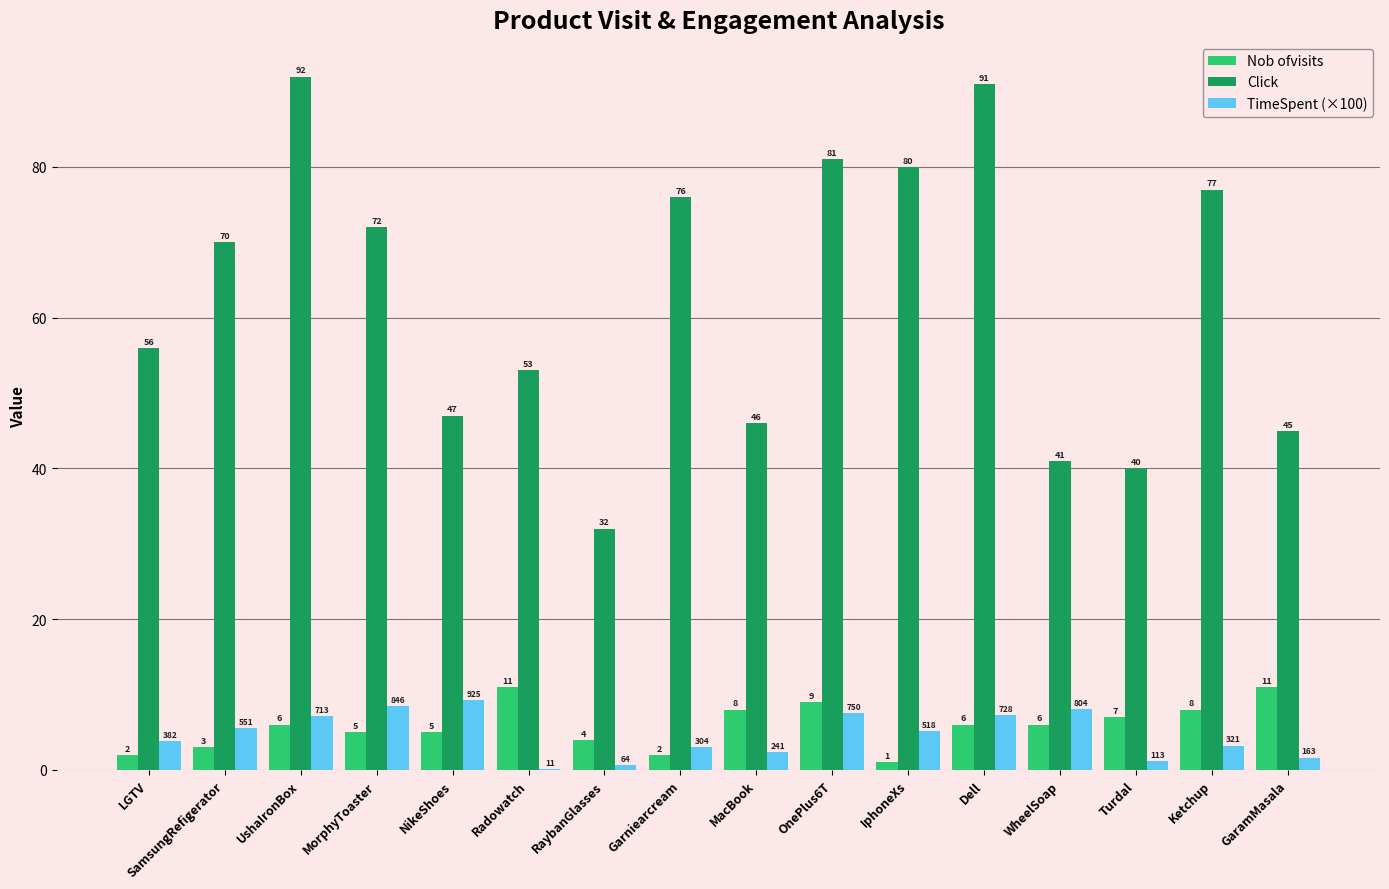

Which series changed the most between MorphyToaster and NikeShoes?

Click